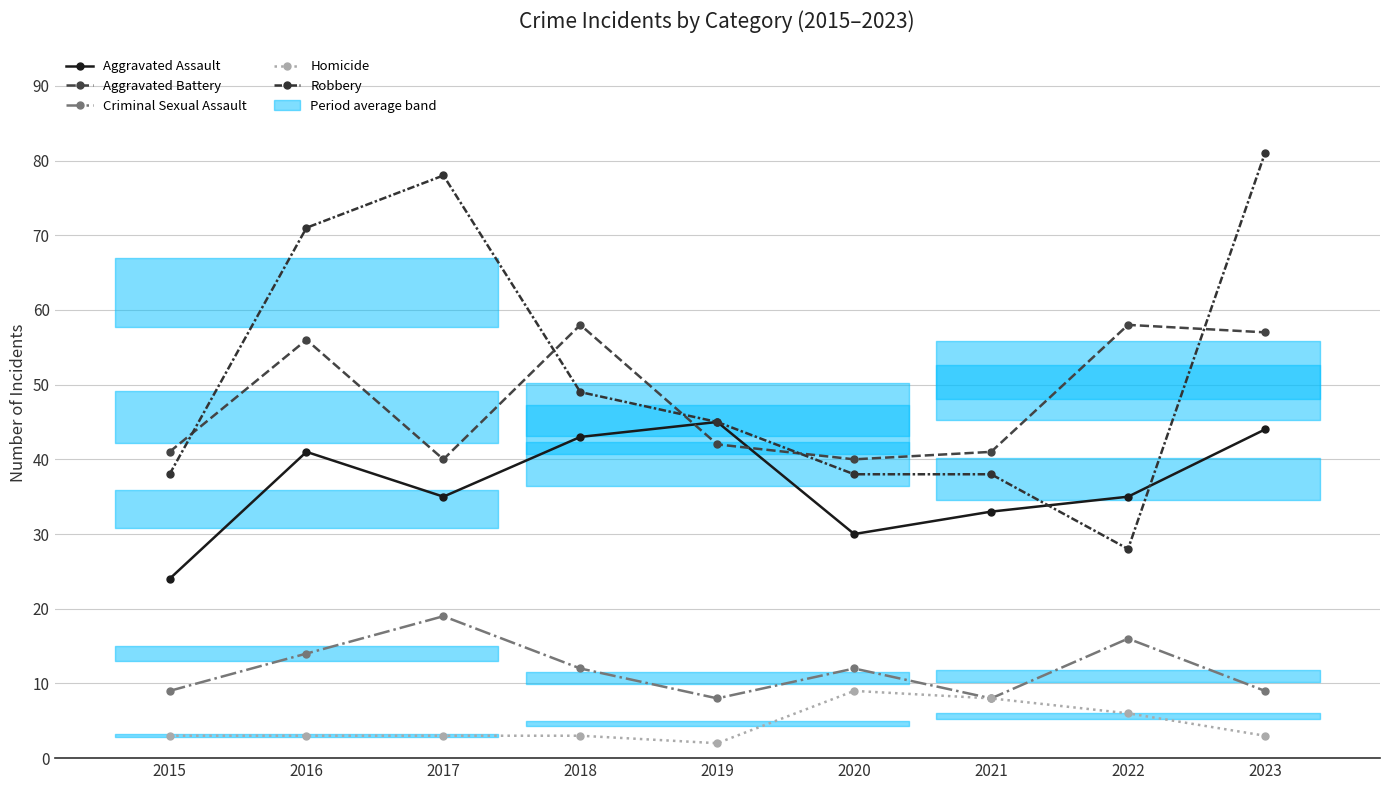

At which label does Robbery first exceed 45?

2016